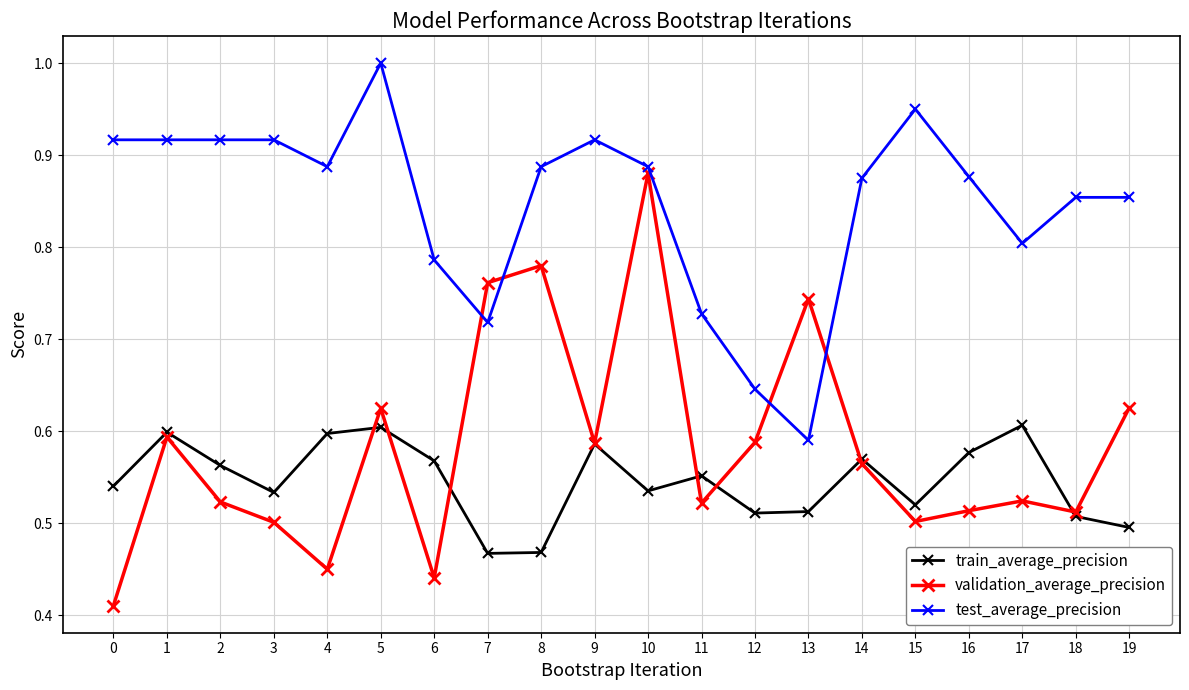

Between 1 and 14, which series saw the biggest shift?

test_average_precision